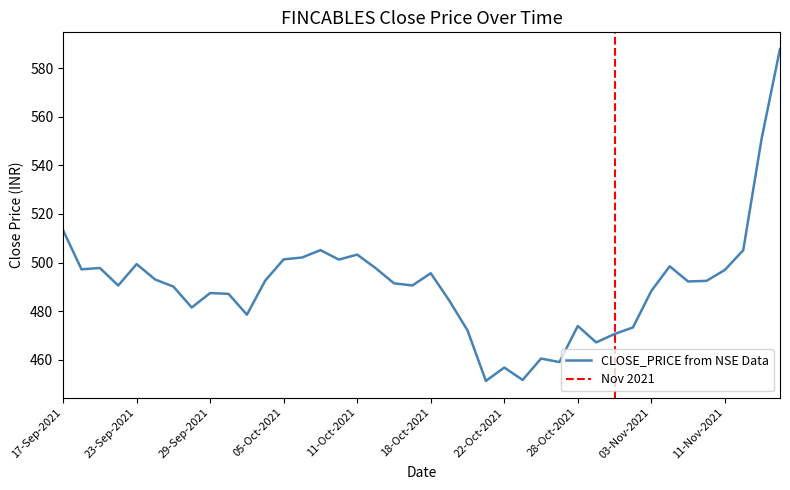

What is the average value?

490.7